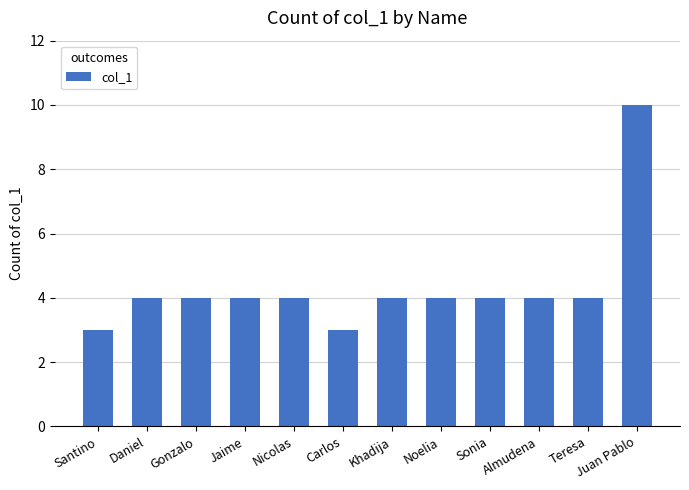

How many categories are shown in the chart?

12